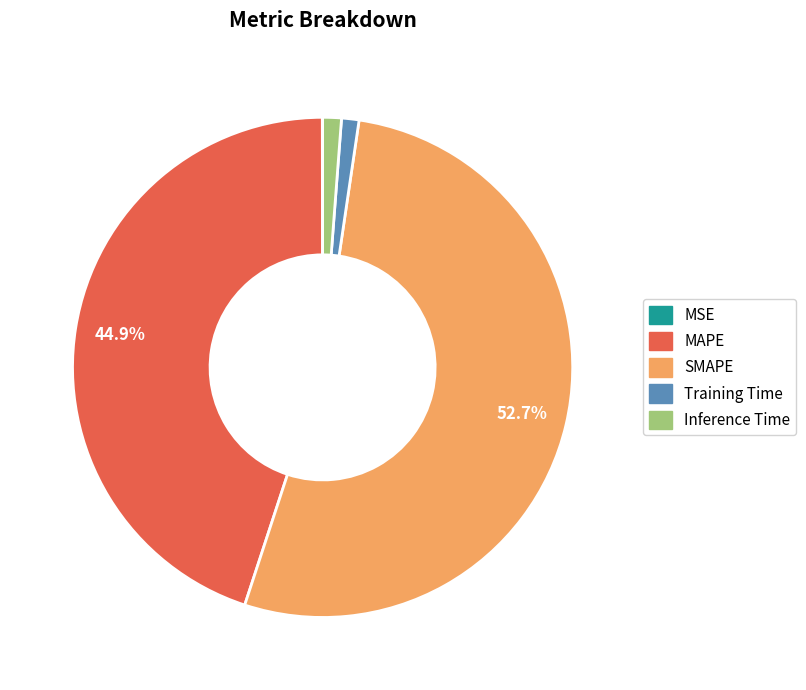

Does any single category account for the majority?

Yes